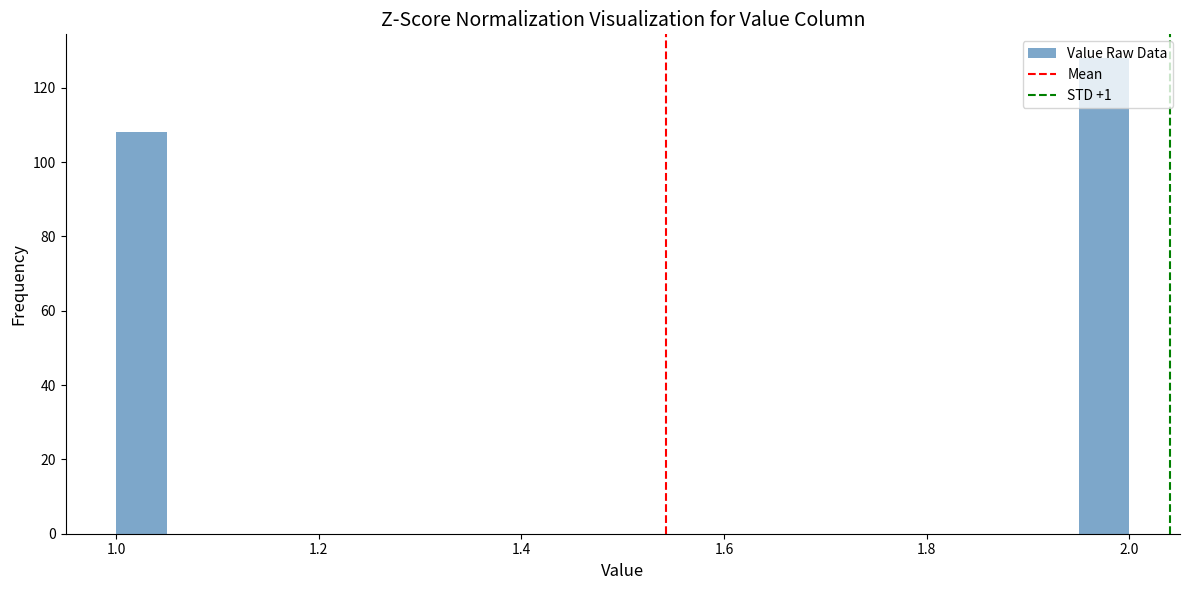

Around what value on the x-axis is the tallest bar? Give the approximate position of its centre, as read against the axis.

1.98